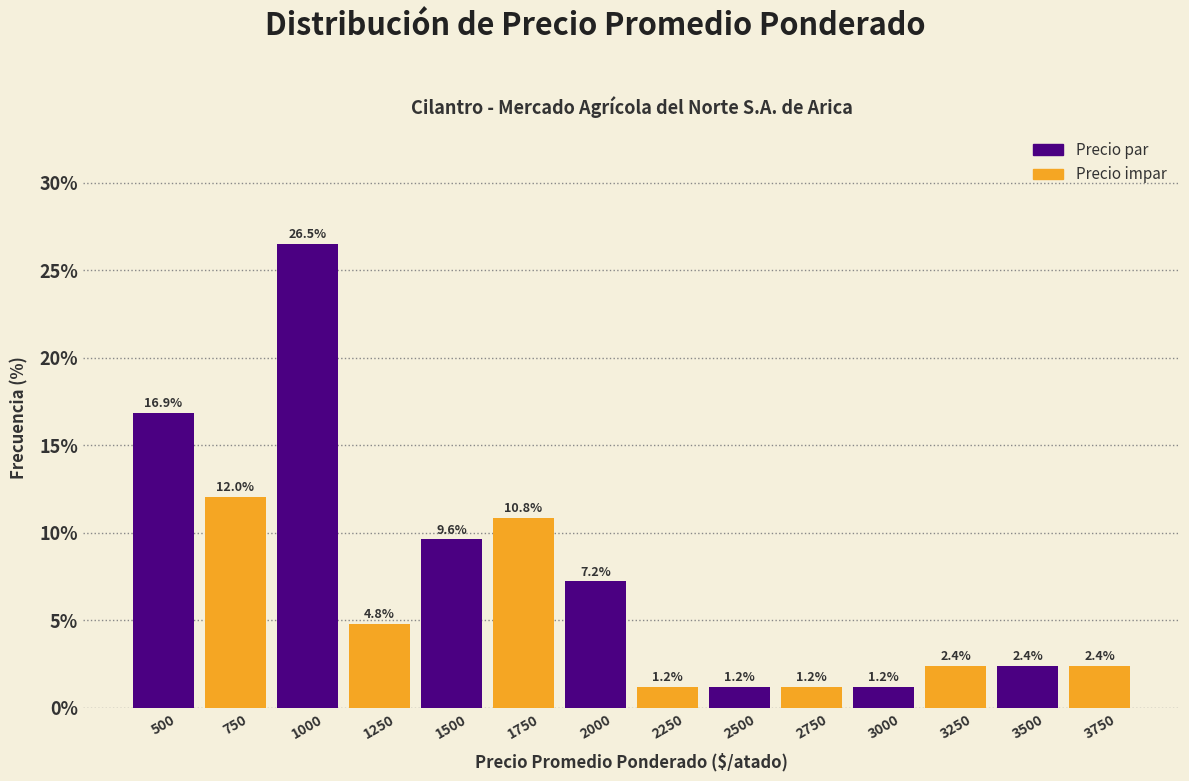

Reading right to left, transcribe all the data shown in this chart.

2.4	2.4	2.4	1.2	1.2	1.2	1.2	7.2	10.8	9.6	4.8	26.5	12.0	16.9